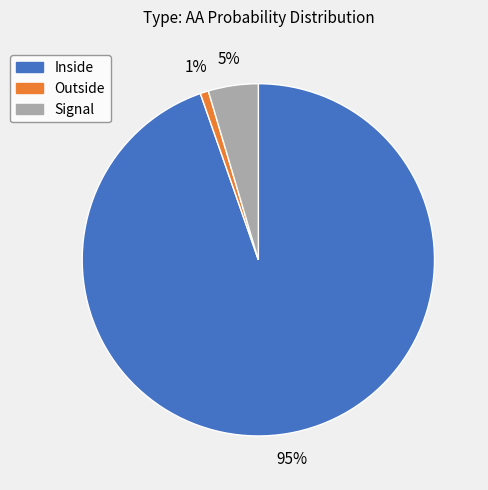

Which slice is the smallest?

Outside